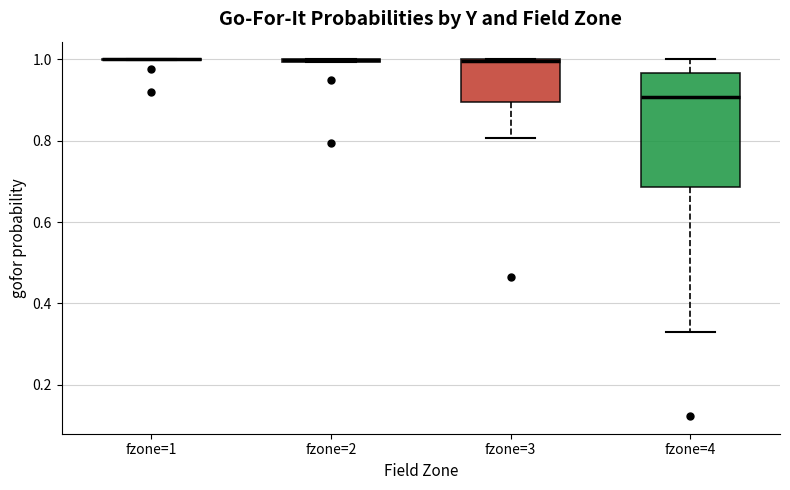

Comparing the boxes themselves (not the whiskers), which one is the tallest?

fzone=4